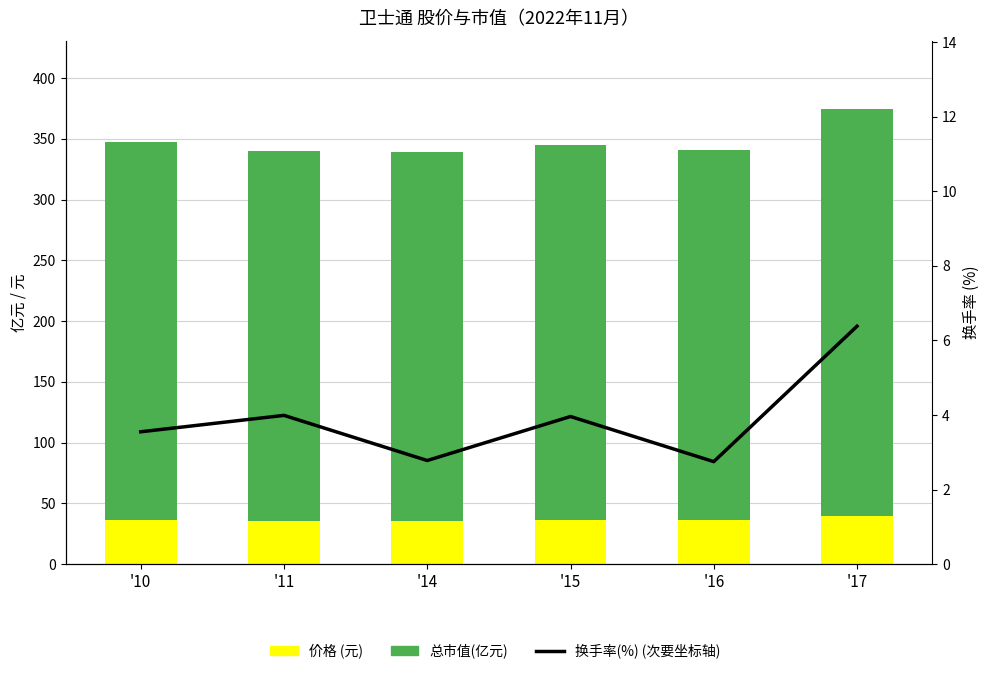

Which label corresponds to the smallest value in the chart?

'16